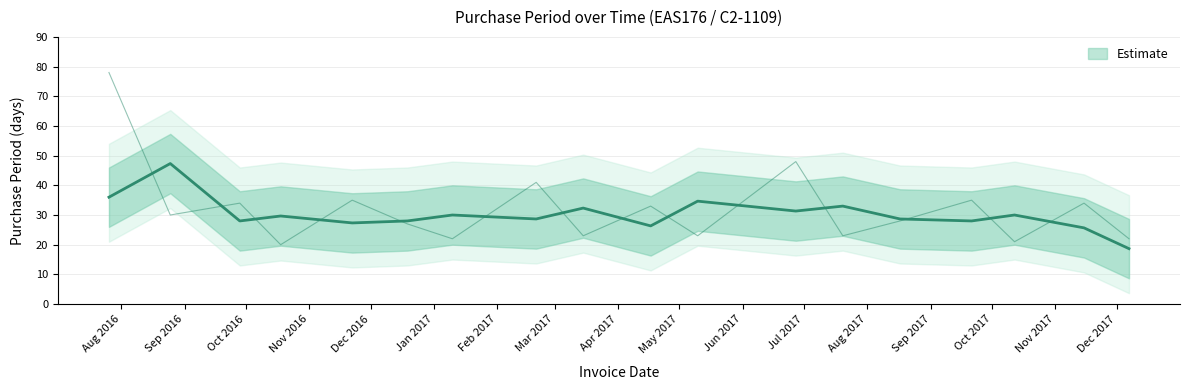

What is the difference between the second highest and second lowest values?

27